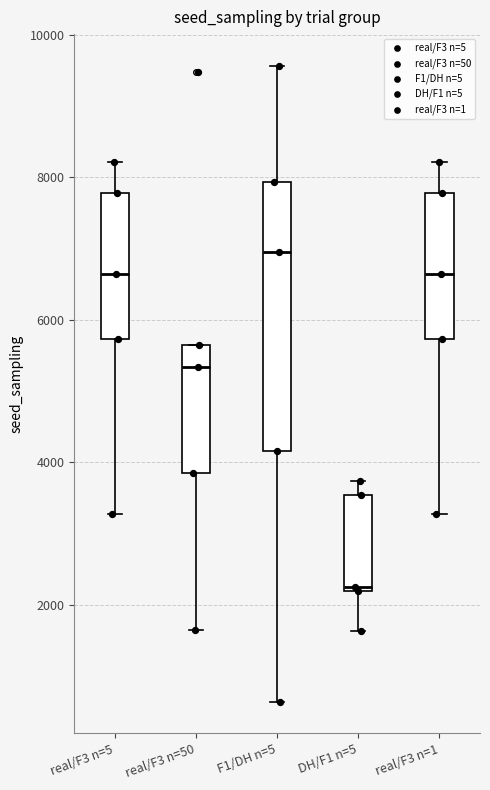

Reading left to right, read every box against the y-axis: the position of its median line, the range the box covers, and the ends of its whiskers. The values are not printed on the chart, so give them approximately, as read against the axis.

real/F3 n=5: median 6600, box 5800 to 7800, whiskers 3200 to 8200
real/F3 n=50: median 5400, box 3800 to 5600, whiskers 1600 to 5600
F1/DH n=5: median 7000, box 4200 to 8000, whiskers 600 to 9600
DH/F1 n=5: median 2200, box 2200 to 3600, whiskers 1600 to 3800
real/F3 n=1: median 6600, box 5800 to 7800, whiskers 3200 to 8200